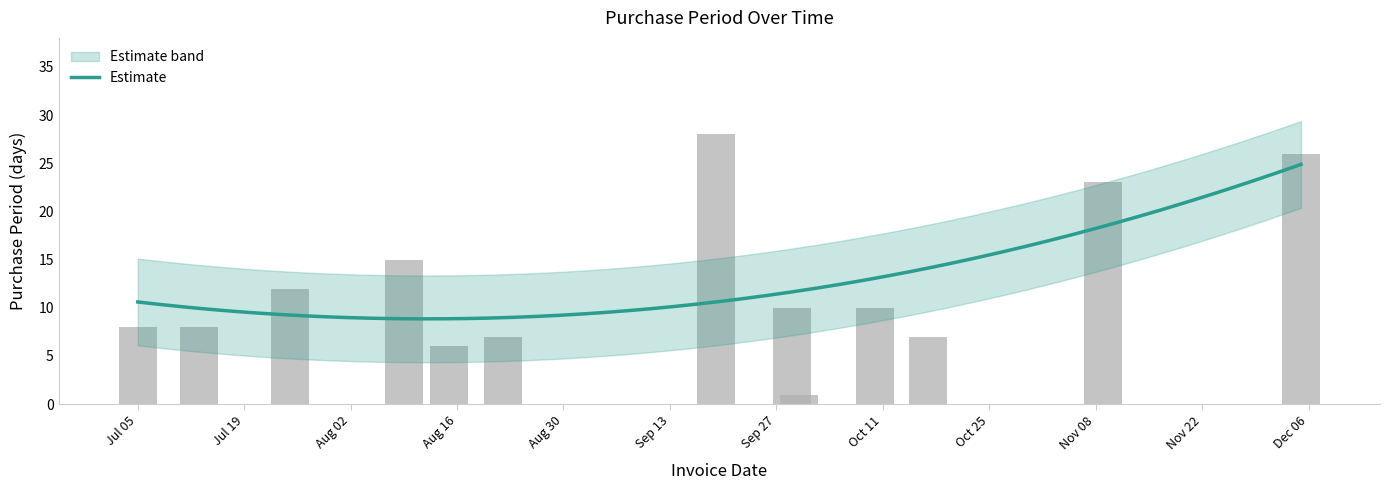

The chart shows a value of 7 at 2016-08-22. True or false?

True